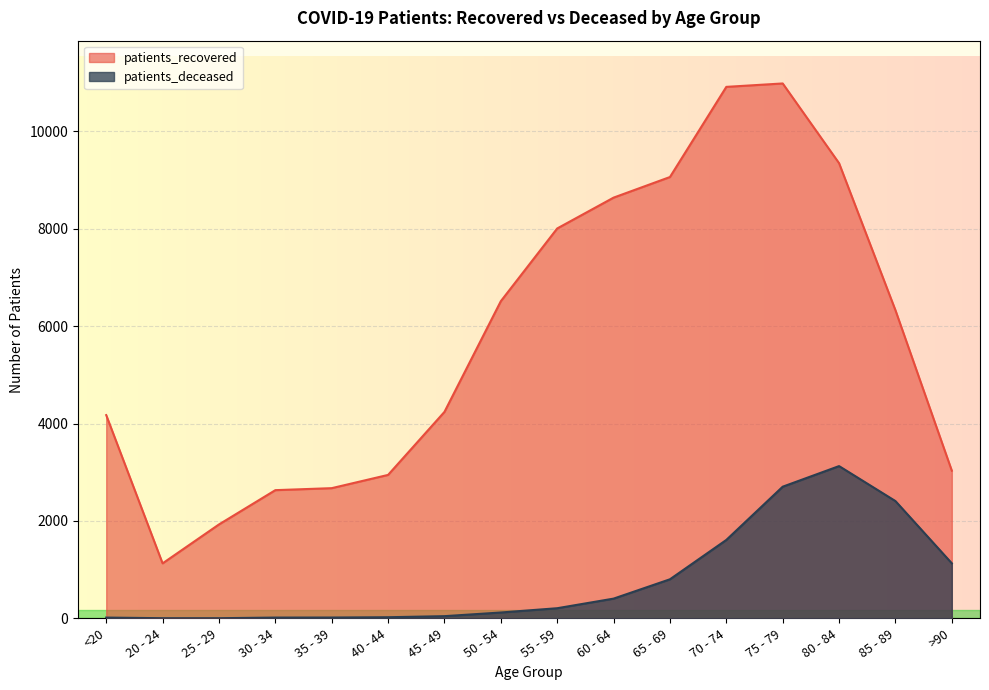

True or false: patients_deceased and patients_recovered cross at least once.

False